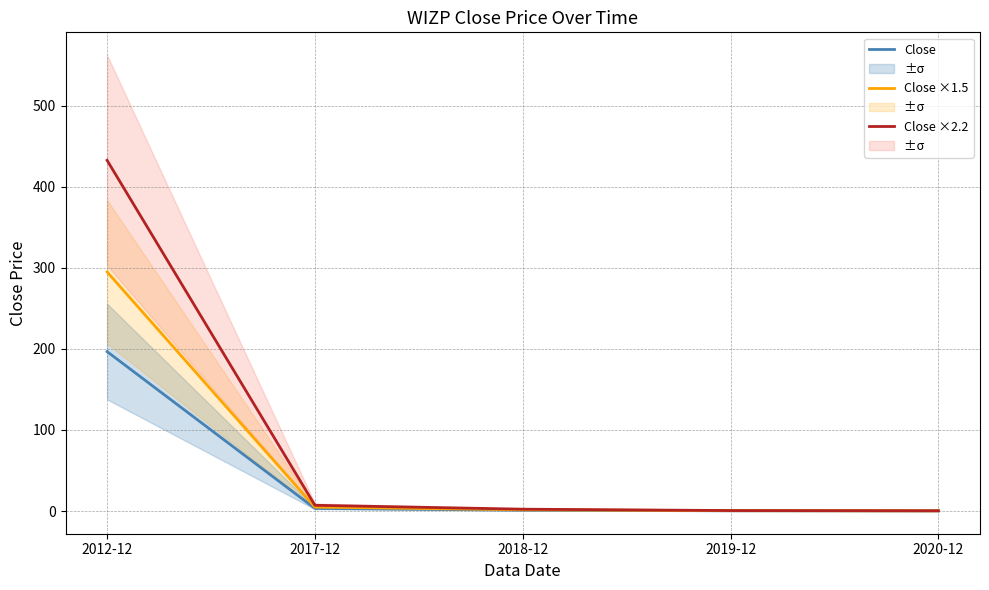

Reading left to right, transcribe all the data shown in this chart.

Close: 2012-12=196.7	2017-12=3.2	2018-12=1.0	2019-12=0.3	2020-12=0.1
Close ×1.5: 2012-12=295.0	2017-12=4.8	2018-12=1.5	2019-12=0.4	2020-12=0.2
Close ×2.2: 2012-12=432.7	2017-12=7.1	2018-12=2.3	2019-12=0.6	2020-12=0.3